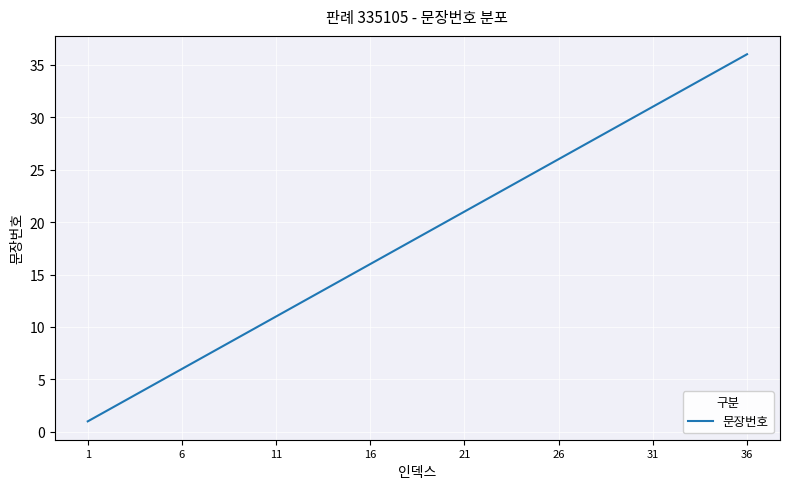

How many distinct data groups are displayed?

1